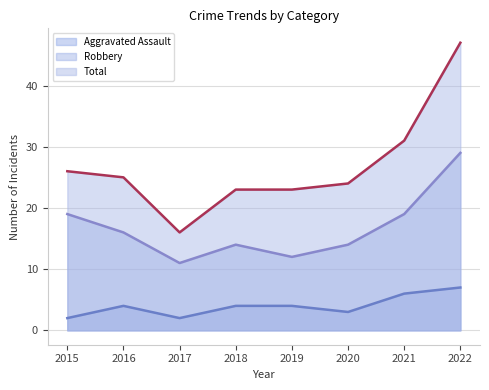

Rank the series by their maximum value, from lowest to highest.

Aggravated Assault, Robbery, Total